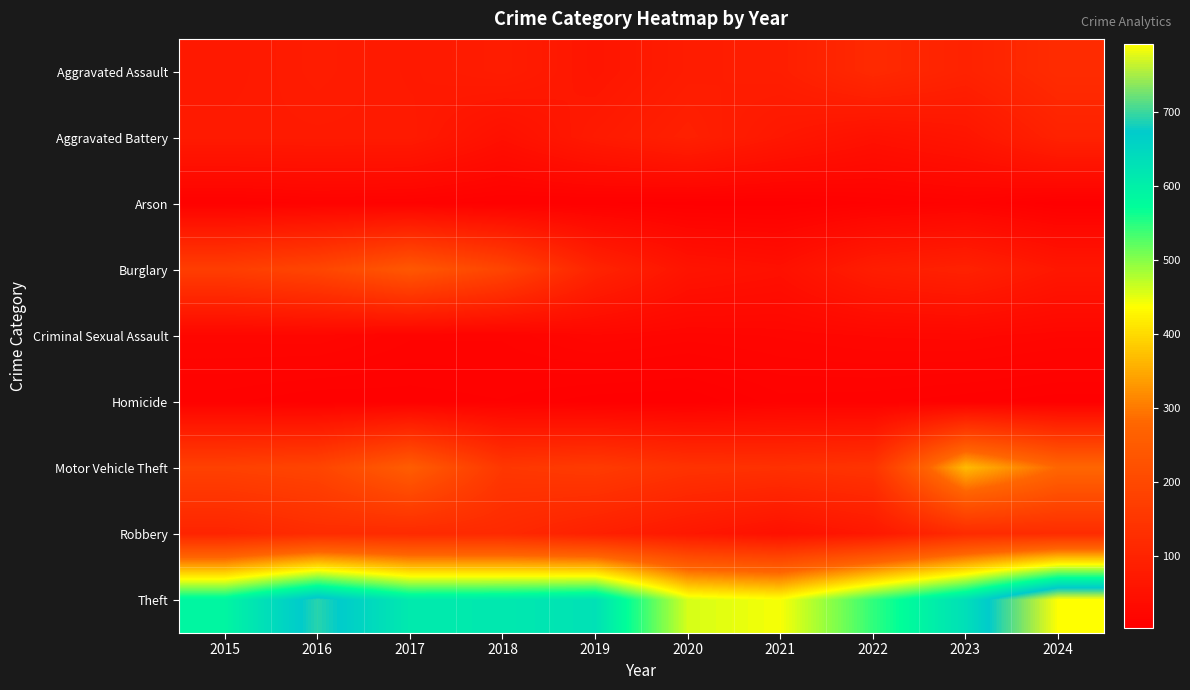

At how many categories does at least one series exceed 75?

10